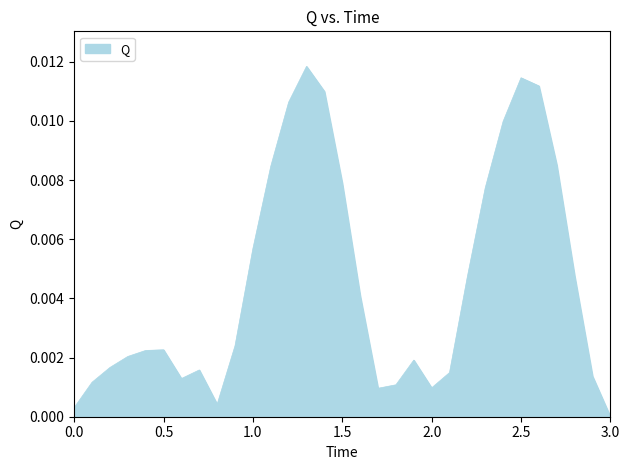

List the labels in order of value, largest first.

1.3, 2.5, 2.6, 1.4, 1.2, 2.4, 2.7, 1.1, 1.5, 2.3, 1.0, 2.8, 2.2, 1.6, 0.9, 0.5, 0.4, 0.3, 1.9, 0.2, 0.7, 2.1, 2.9, 0.6, 0.1, 1.8, 2.0, 1.7, 0.8, 0.0, 3.0